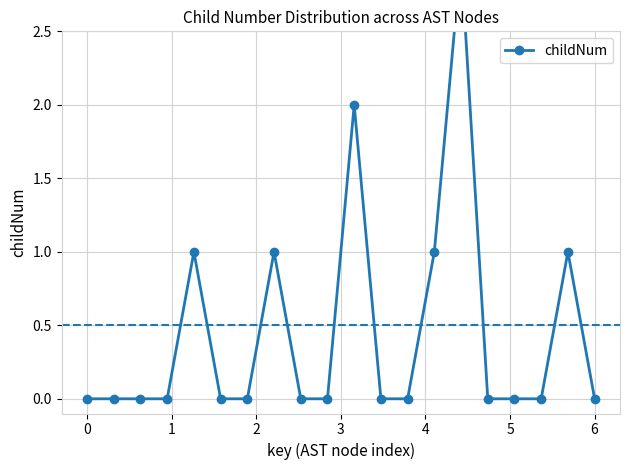

Does the chart have visible grid lines?

Yes